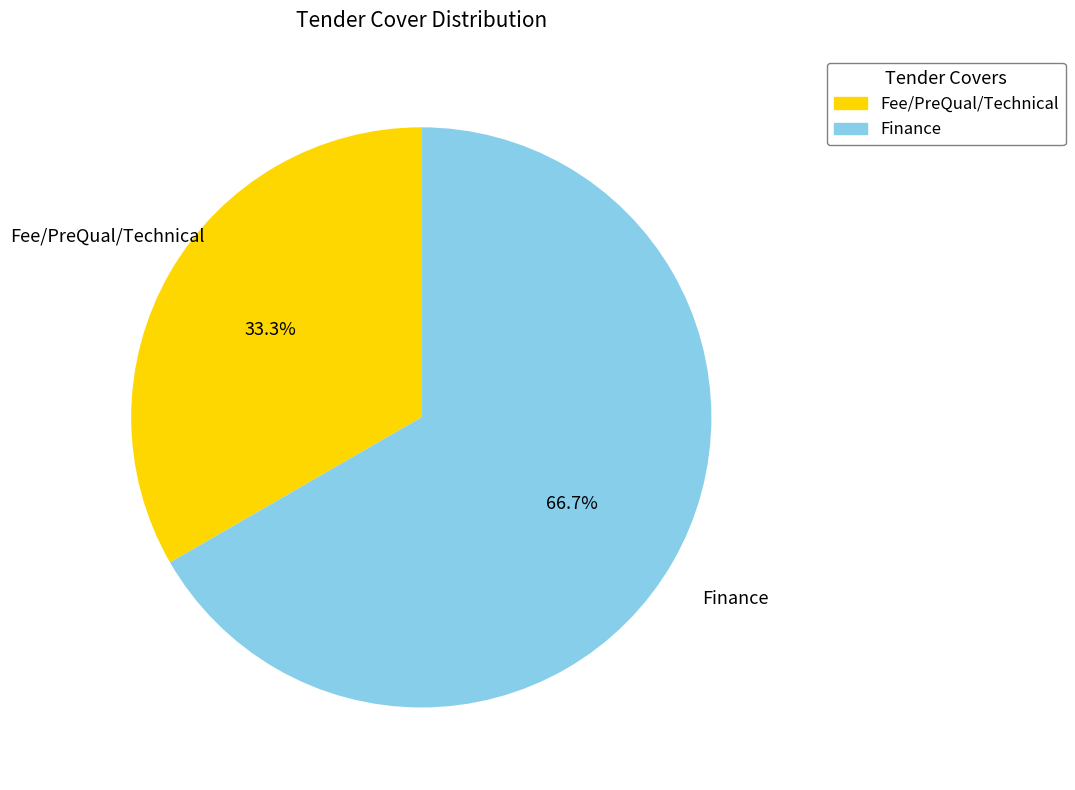

Is Finance the majority of the pie?

Yes